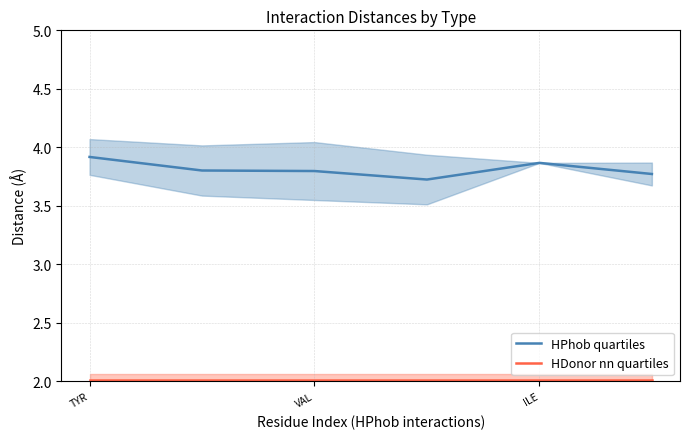

Rank the series by their average value, from highest to lowest.

HPhob quartiles, HDonor nn quartiles